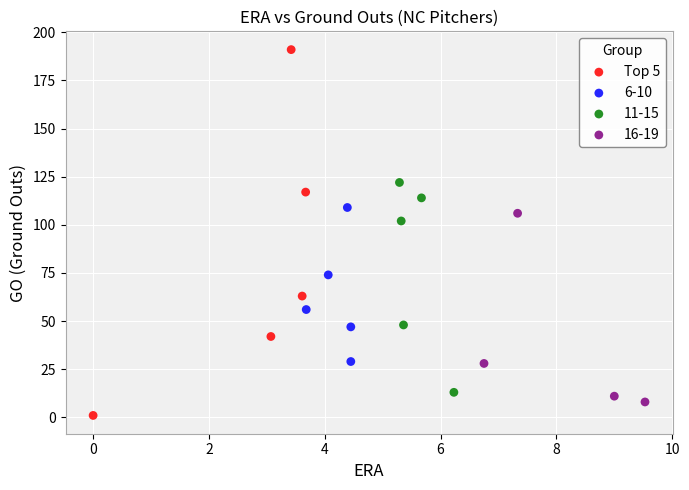

Which series reaches the maximum Y coordinate?

Top 5